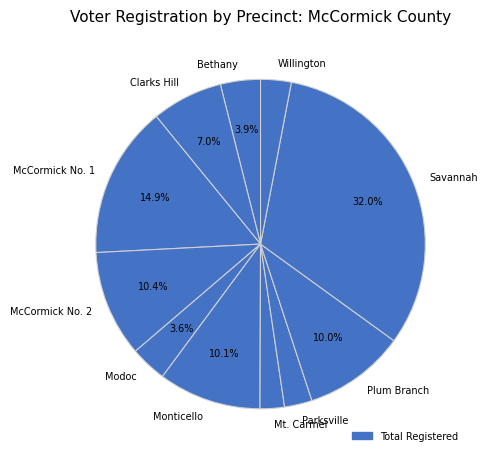

Which slice is the largest?

Savannah